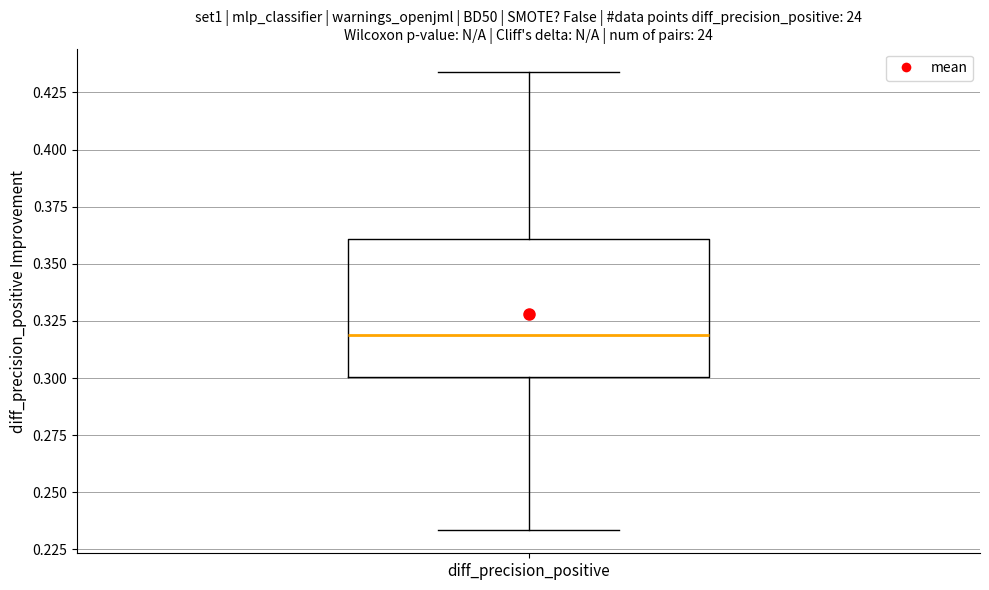

Where is the upper edge of the box for diff_precision_positive on the y-axis? The values are not printed on the chart, so give them approximately, as read against the axis.

0.360